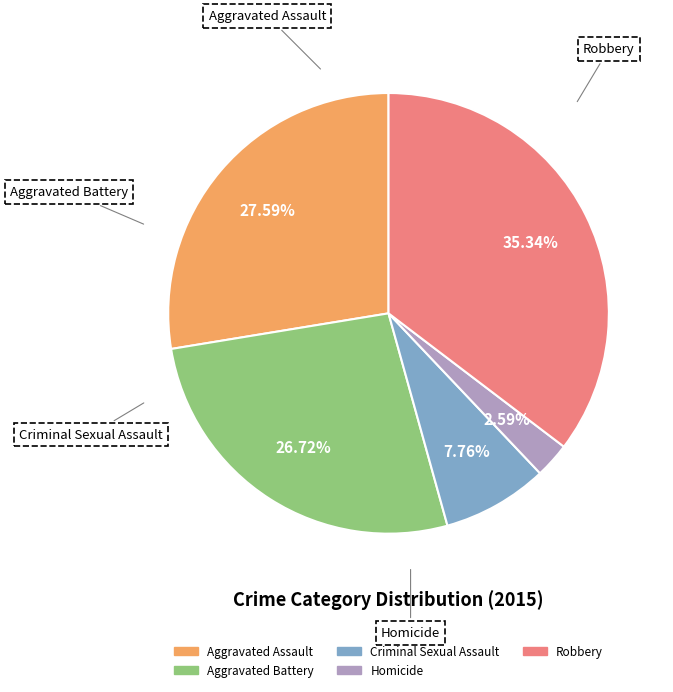

To the nearest percent, what is the combined percentage of Robbery and Criminal Sexual Assault?

43%